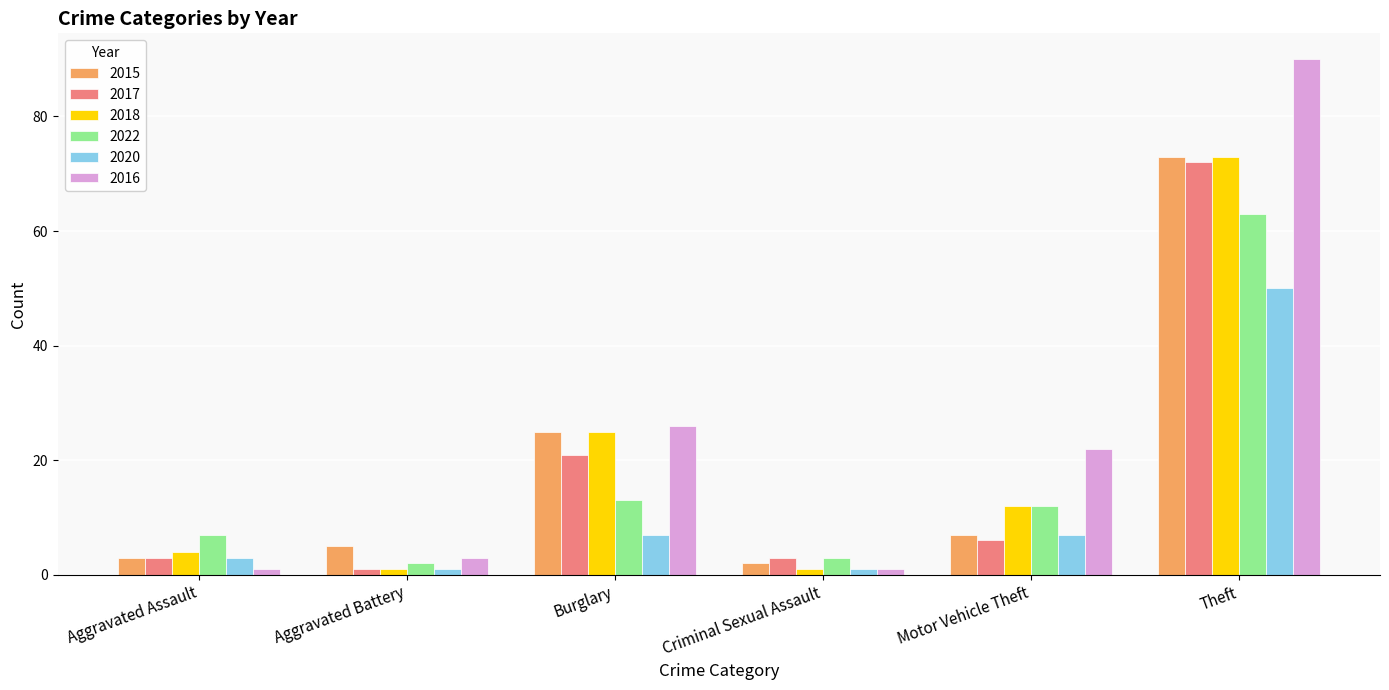

What is the approximate value of 2015 at Theft, to the nearest 5?

75